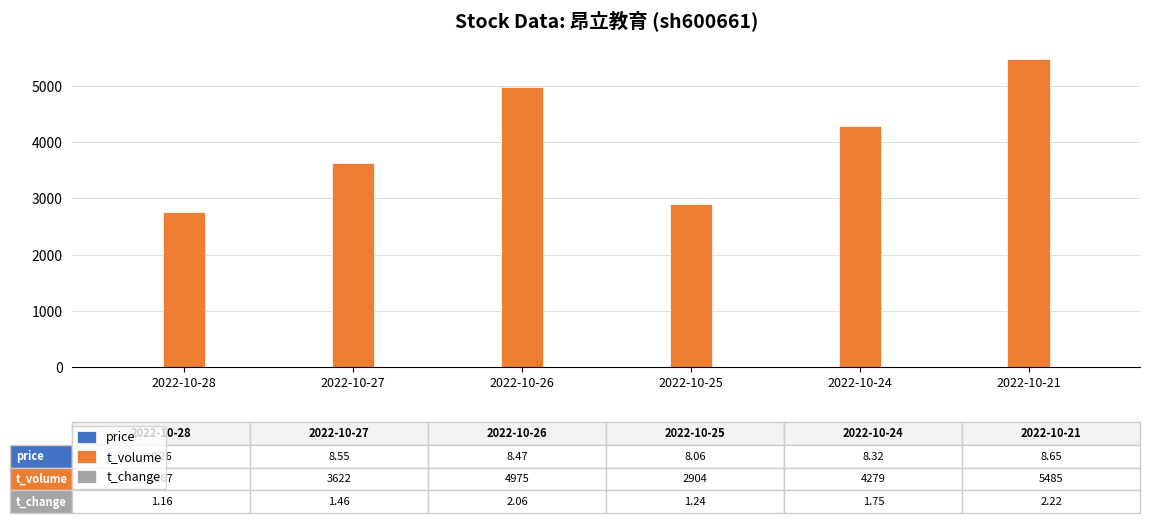

Between 2022-10-25 and 2022-10-21, which series saw the biggest shift?

t_volume